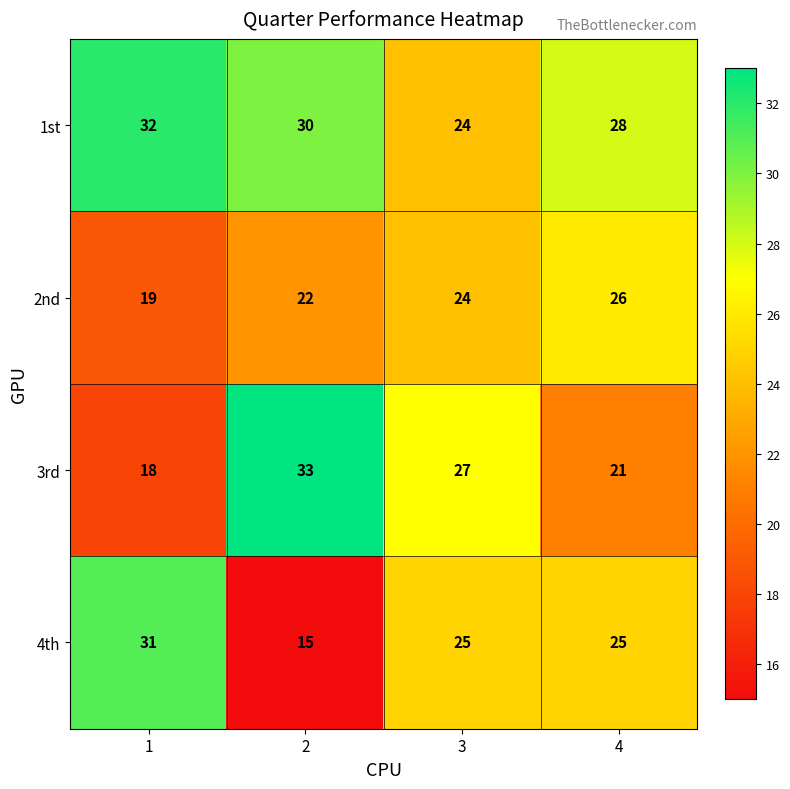

Reading left to right, list all the values displayed in this chart.

1st: 32	30	24	28
2nd: 19	22	24	26
3rd: 18	33	27	21
4th: 31	15	25	25